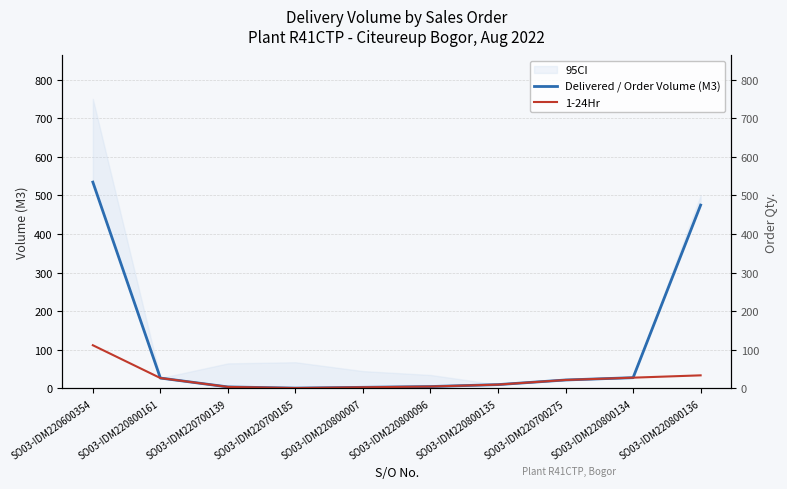

Between SO03-IDM220800096 and SO03-IDM220800136, which is larger?

SO03-IDM220800136